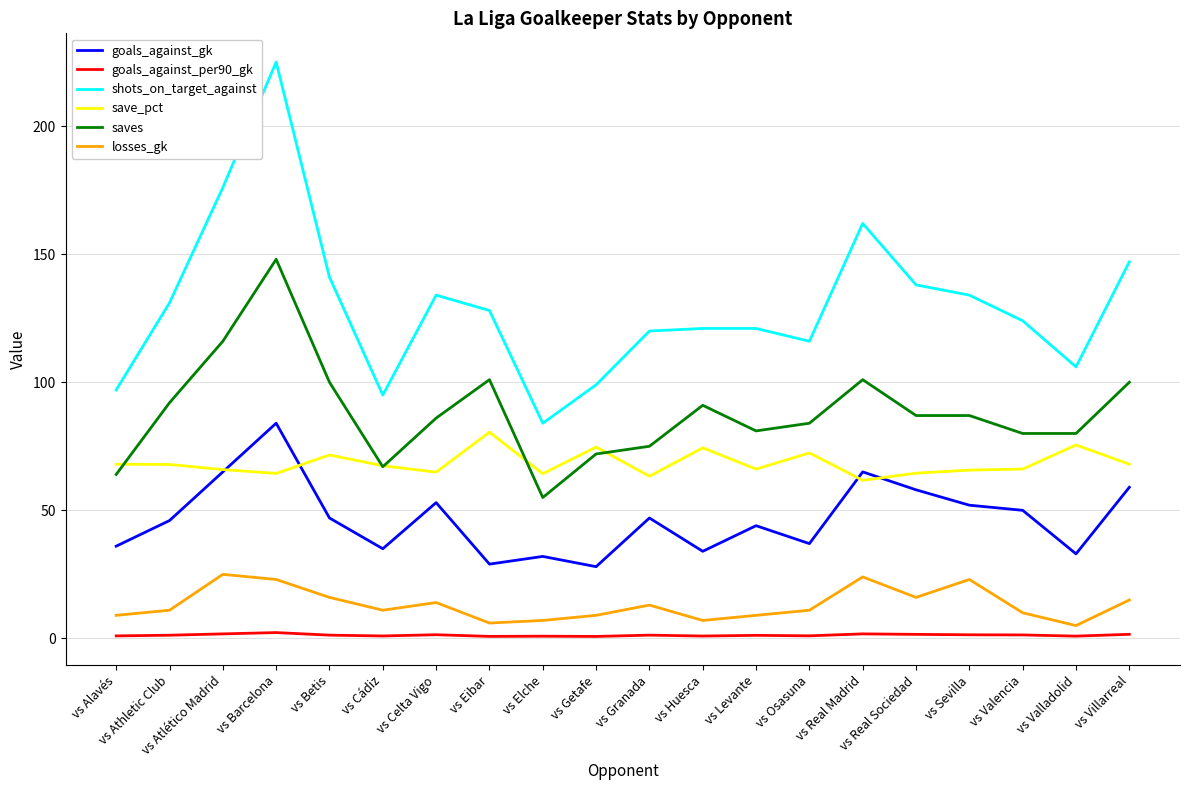

Which category has the lowest value in the saves series?

vs Elche